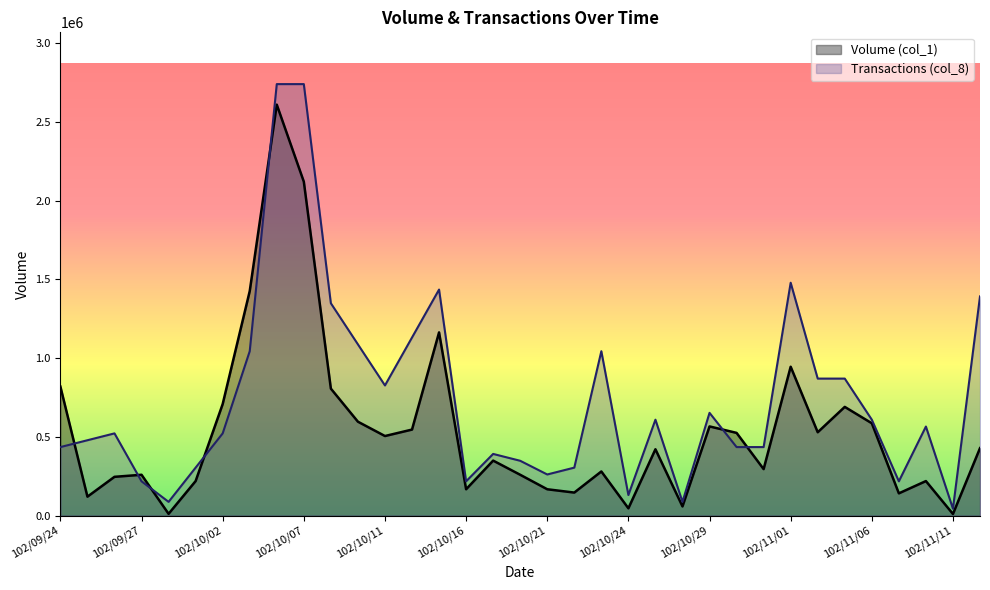

At 102/10/14, list the series in order from largest to smallest.

Transactions (col_8), Volume (col_1)